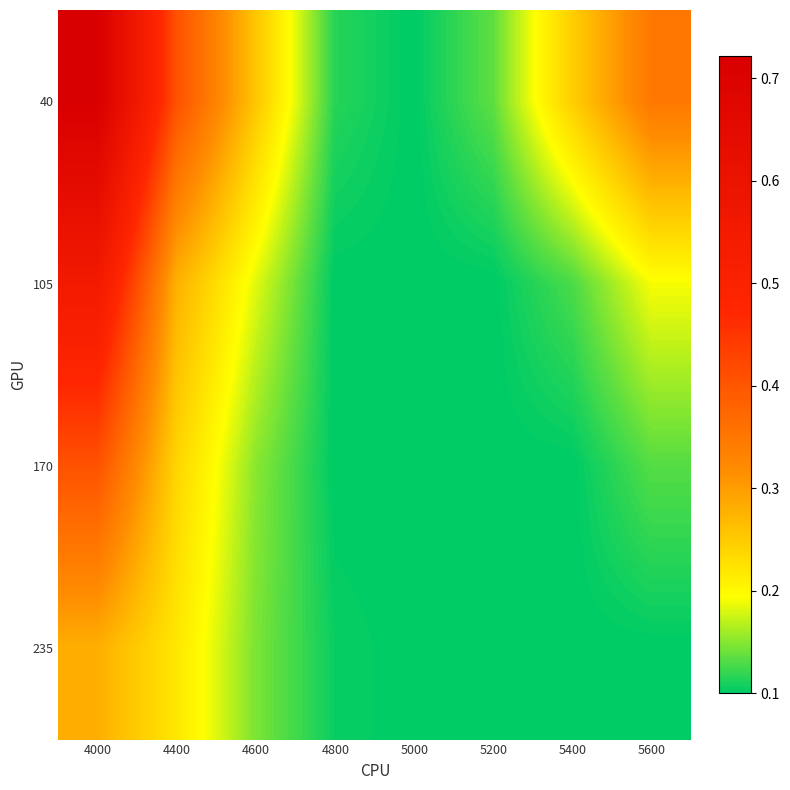

Between 5600 and 5200, which is larger?

5600